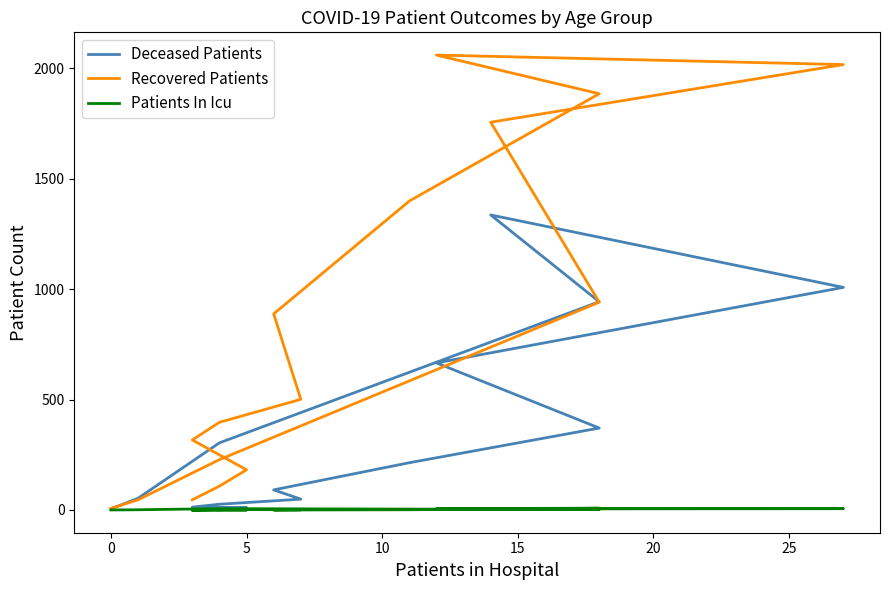

Which series has the largest total across all categories?

Recovered Patients